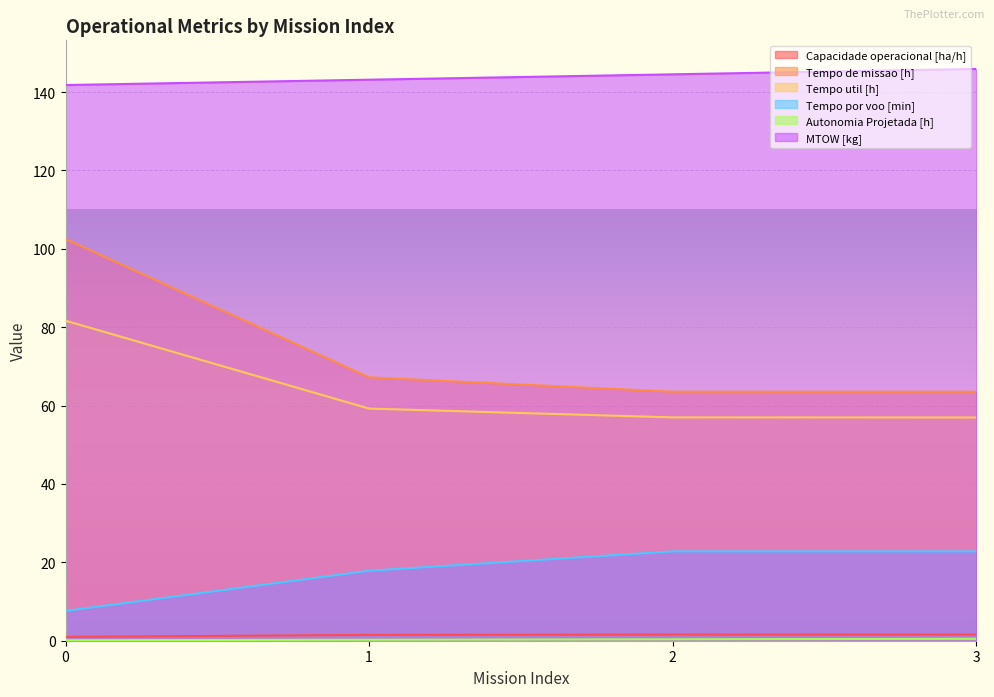

What is the value of the Tempo util [h] point at the 3rd from the left?

57.0